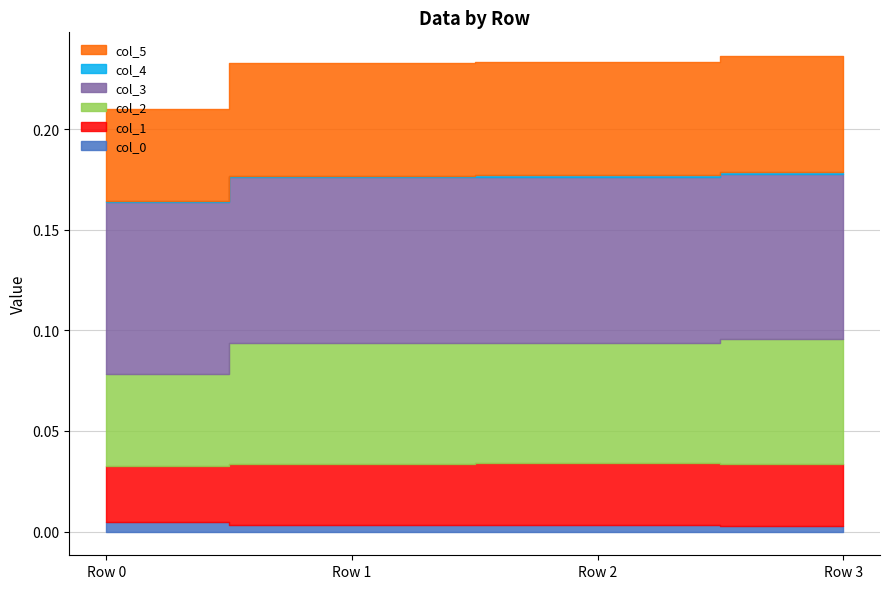

True or false: col_2 and col_1 intersect in this chart.

False